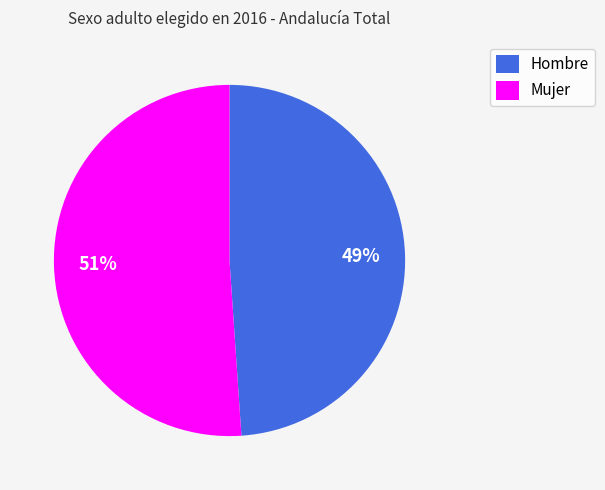

How many slices are in this pie chart?

2